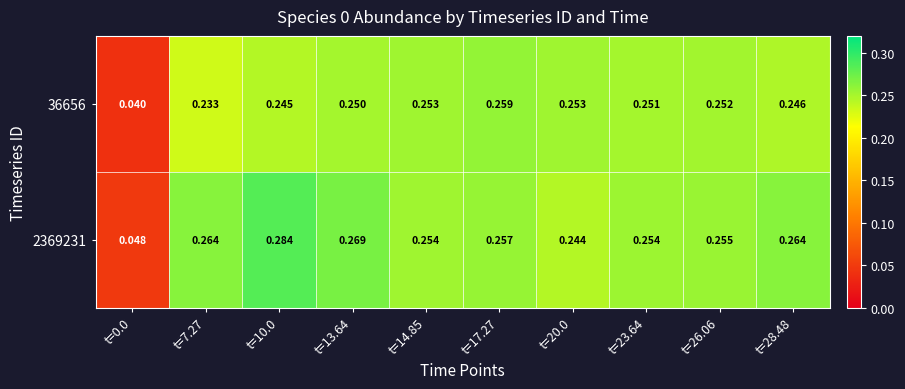

Is the value of 36656 at t=14.85 greater than the value of 2369231 at t=20.0?

Yes